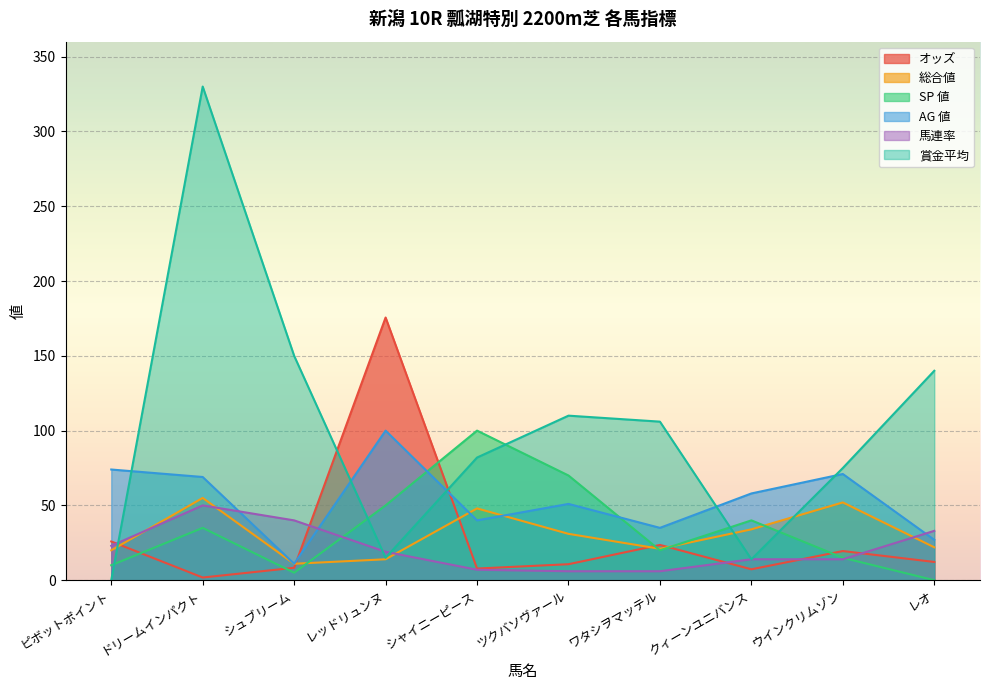

At which label does 総合値 reach its peak?

ドリームインパクト